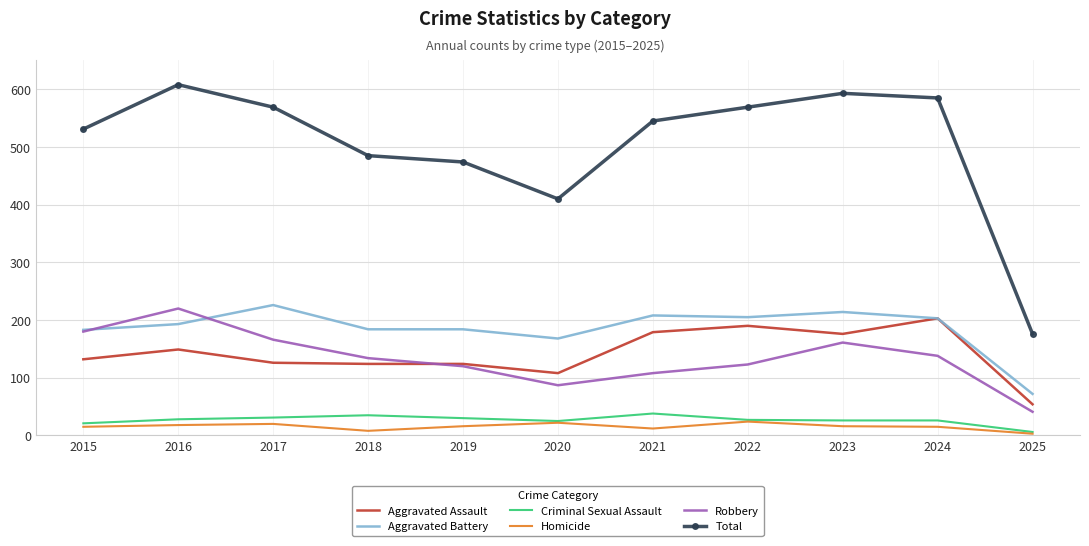

Is it true that Homicide equals 24 at 2022?

True